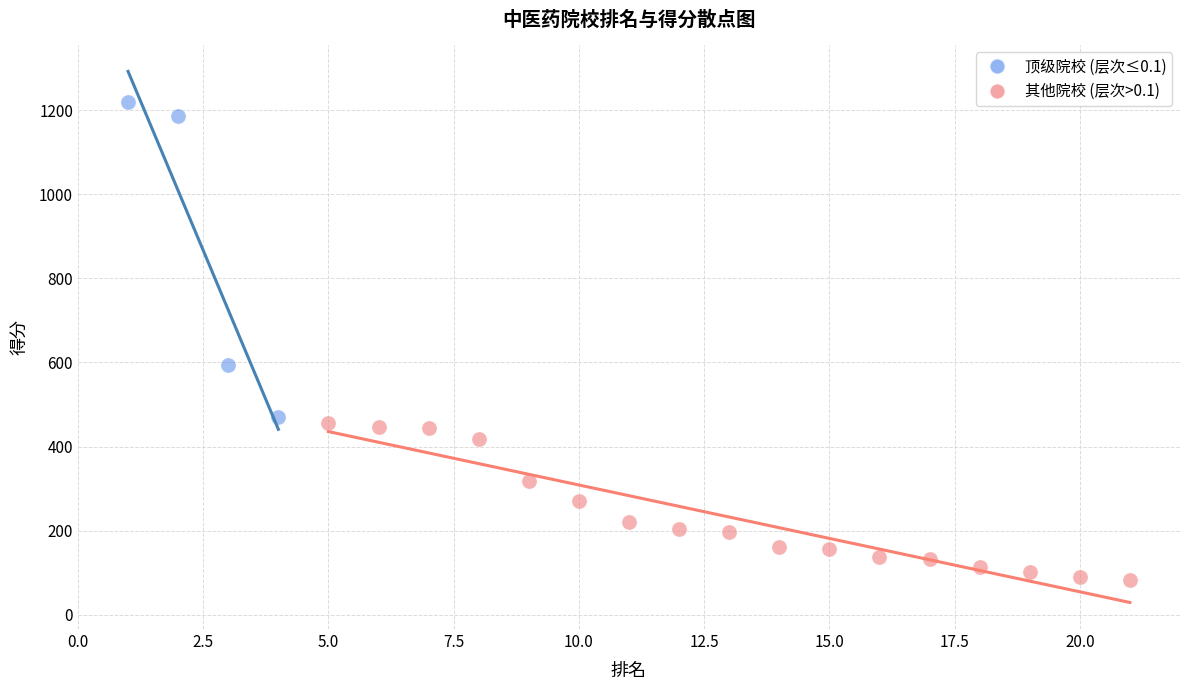

Which series has the largest Y range (max minus min)?

顶级院校 (层次≤0.1)